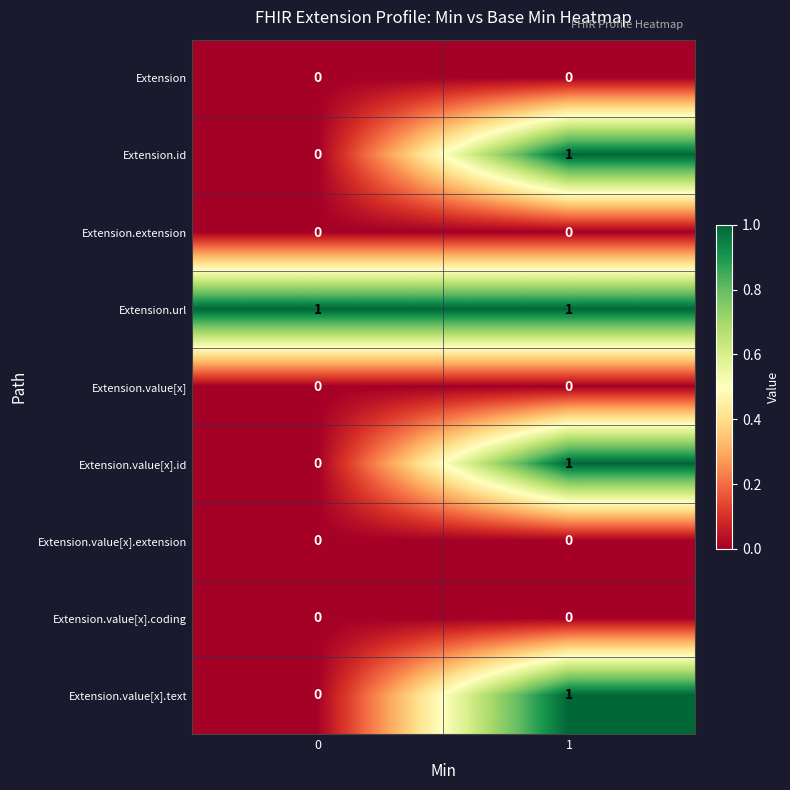

True or false: Extension.value[x].text has a value of 1 at 0.

False